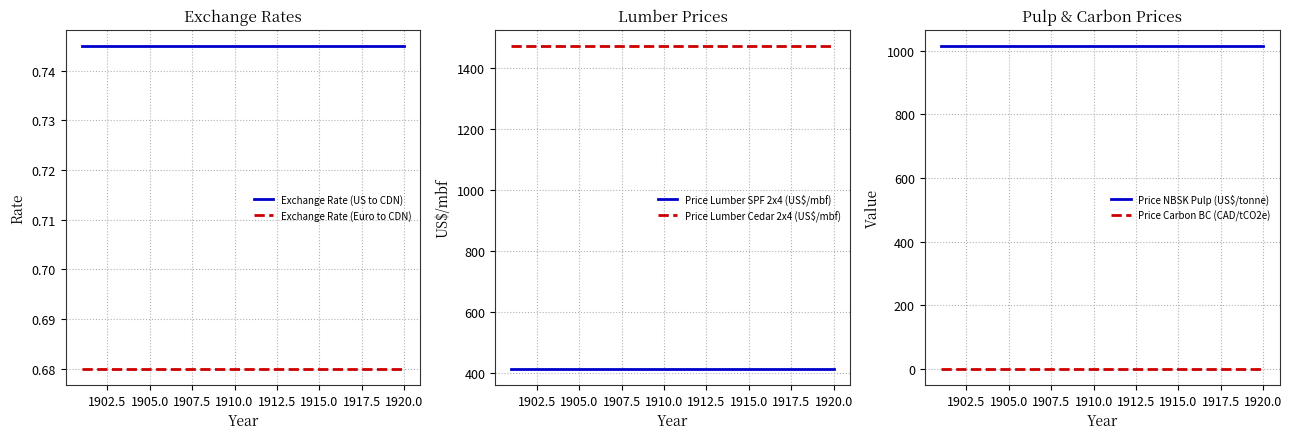

What is the maximum value for Price Lumber Cedar 2x4 (US$/mbf)?

1473.5